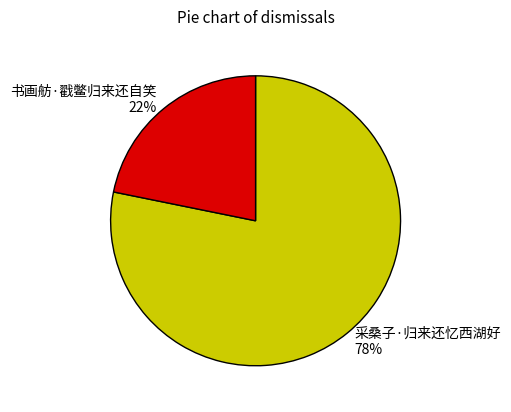

Which has a higher value, 书画舫·戳鳖归来还自笑 or 采桑子·归来还忆西湖好?

采桑子·归来还忆西湖好